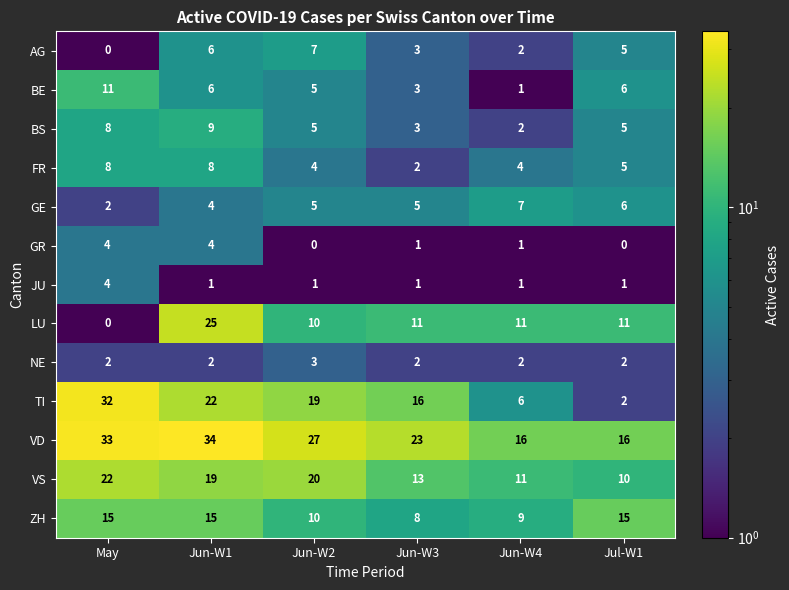

What is the average value of the LU series?

11